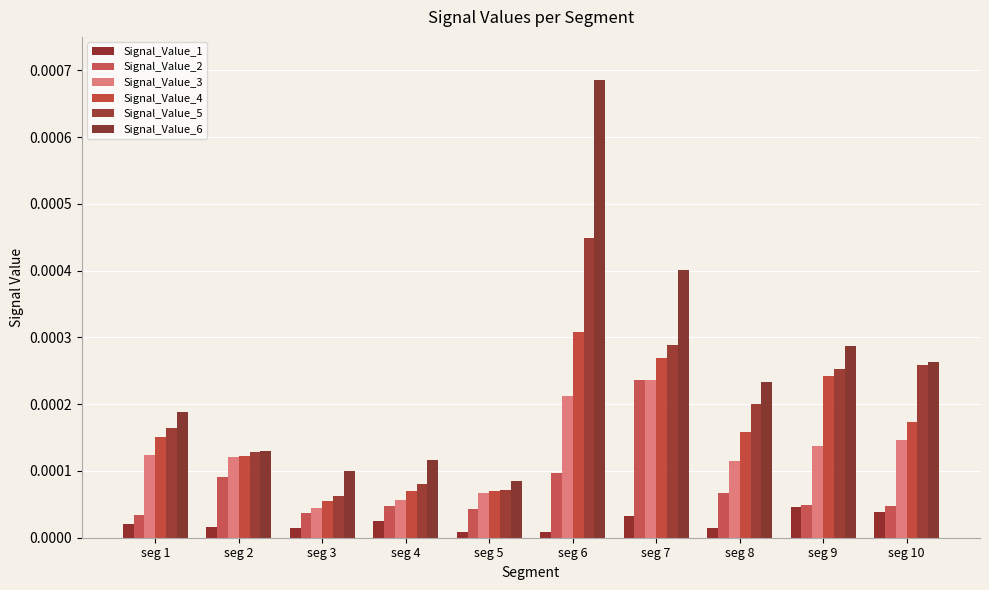

How many bars are there in each group?

6